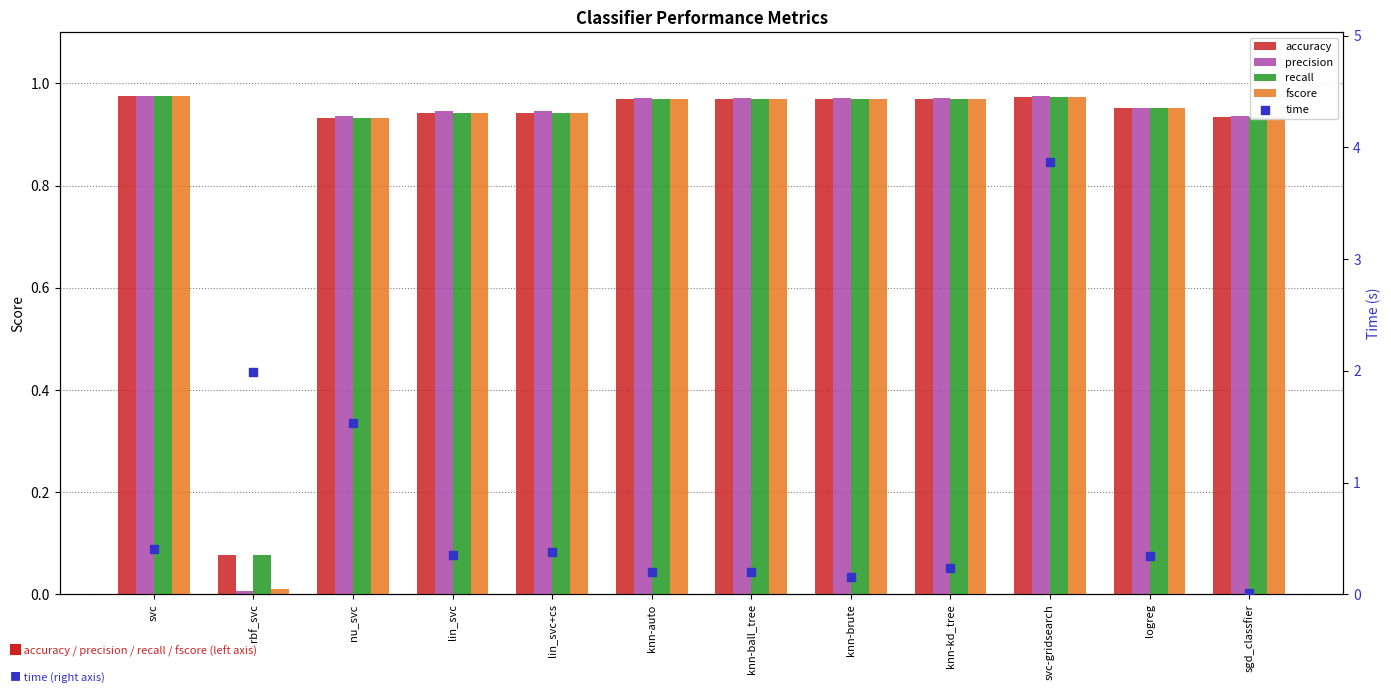

Which series reaches the maximum Y coordinate?

time